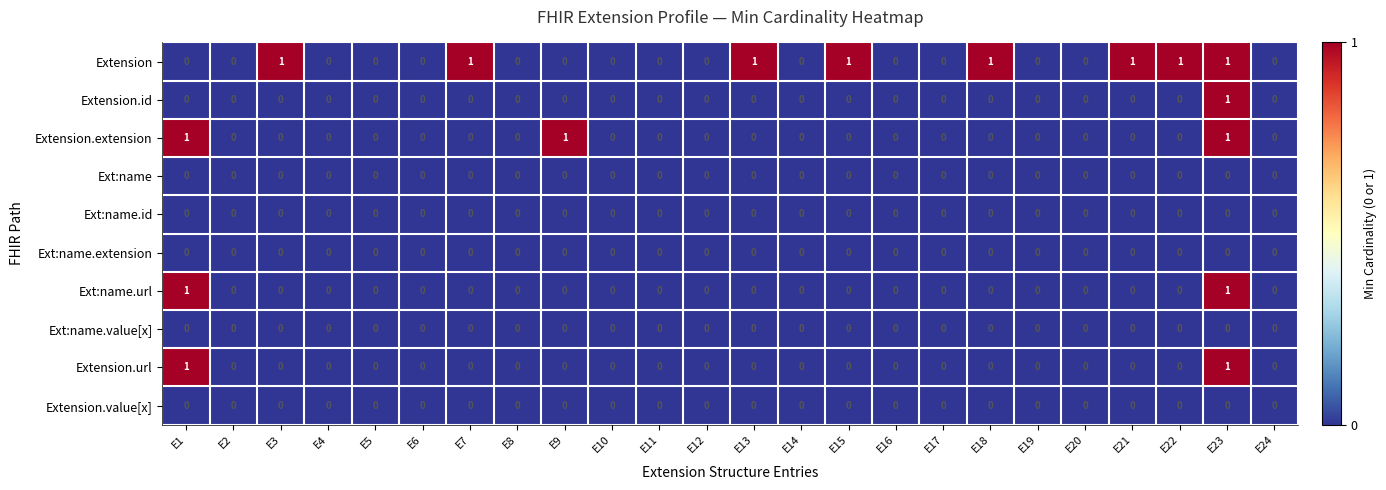

Between E3 and E12, which series saw the biggest shift?

Extension